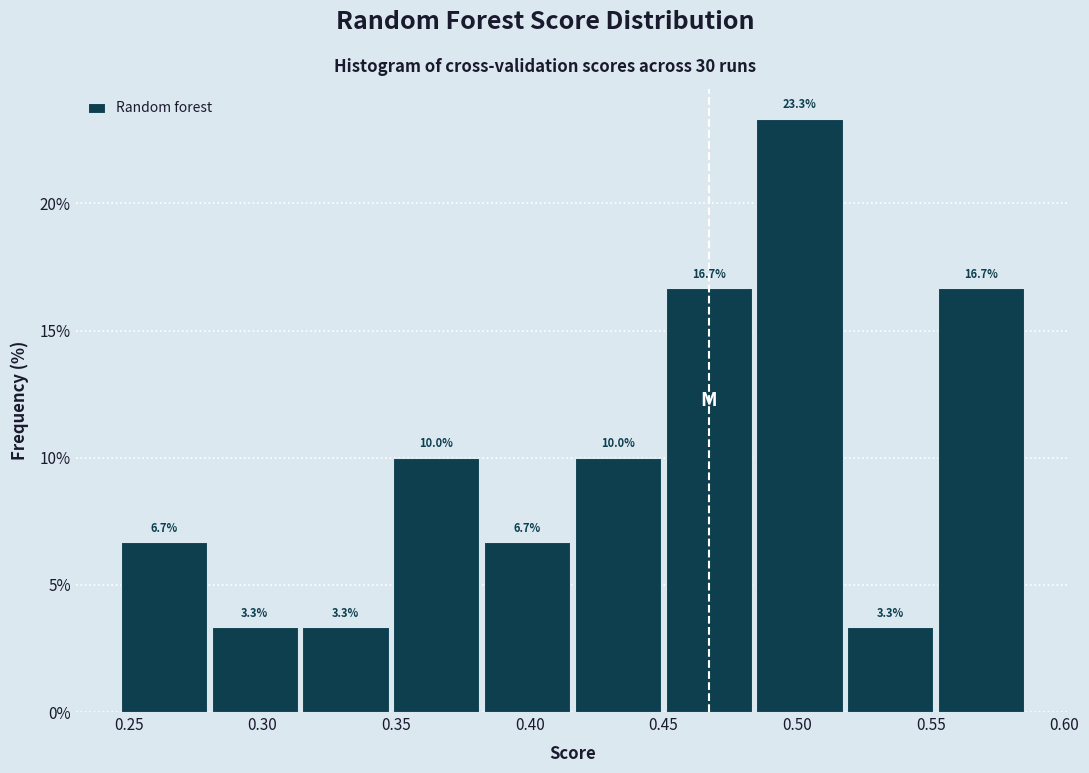

Reading left to right, transcribe this chart: for each bar, give the range it covers on the x-axis and its height. The bar edges are not printed on the chart, so give them approximately, as read against the axis.

0.245 to 0.280: 6.7
0.280 to 0.315: 3.3
0.315 to 0.350: 3.3
0.350 to 0.380: 10.0
0.380 to 0.415: 6.7
0.415 to 0.450: 10.0
0.450 to 0.485: 16.7
0.485 to 0.520: 23.3
0.520 to 0.550: 3.3
0.550 to 0.585: 16.7